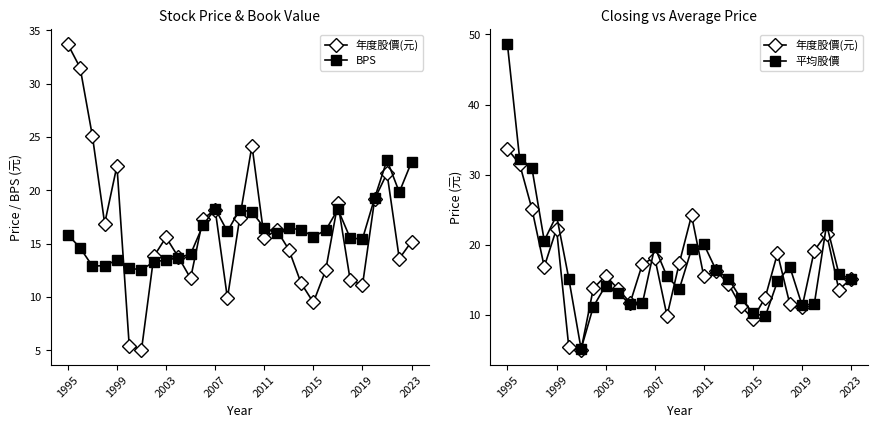

What is the sum of all BPS values?

467.9